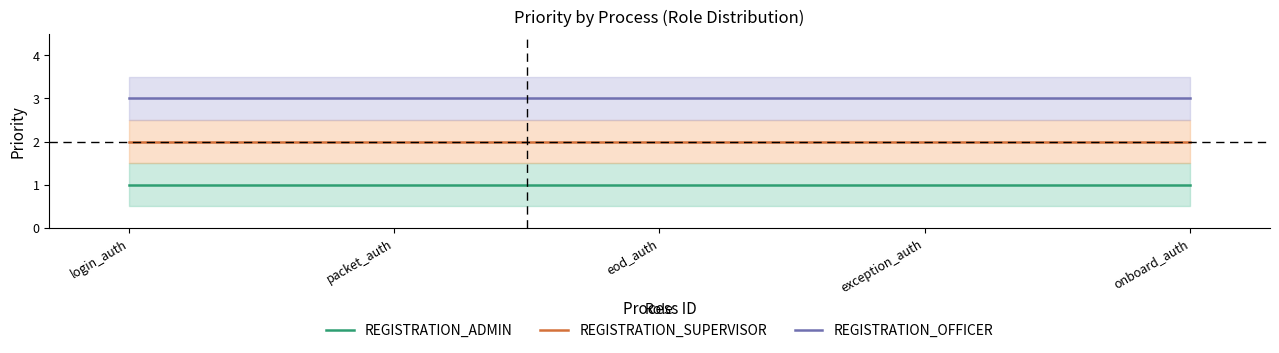

True or false: REGISTRATION_SUPERVISOR and REGISTRATION_ADMIN cross at least once.

False